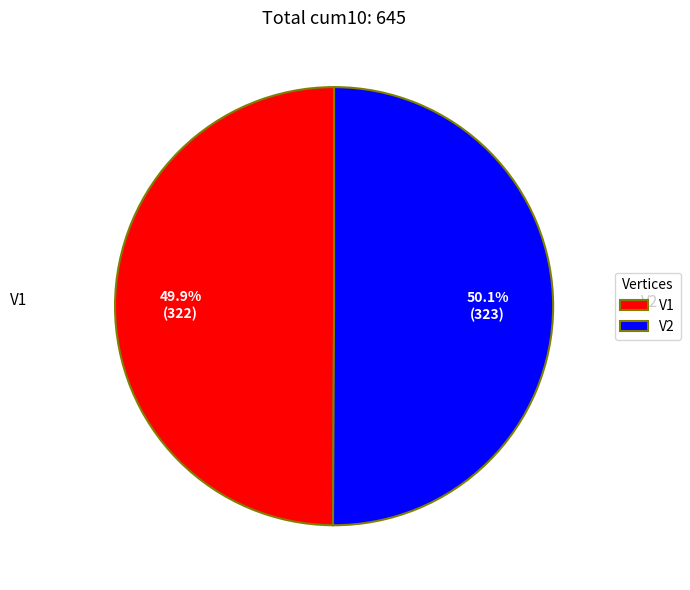

To the nearest percent, what is the combined percentage of V2 and V1?

100%